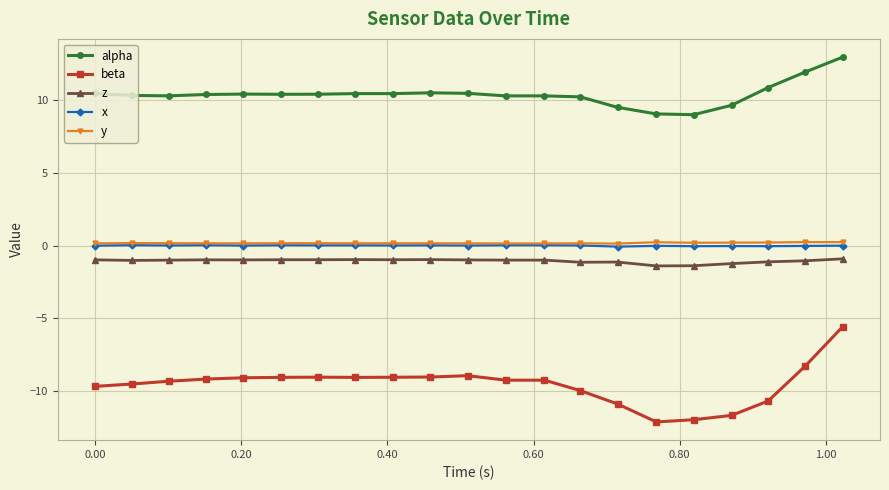

True or false: y and alpha intersect in this chart.

False